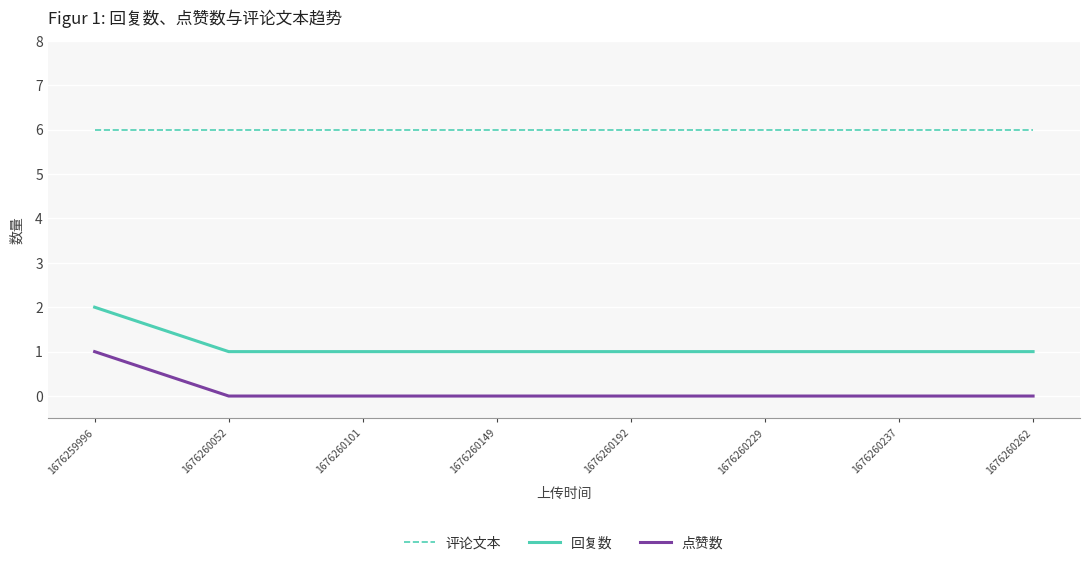

True or false: 回复数 and 评论文本 intersect in this chart.

False